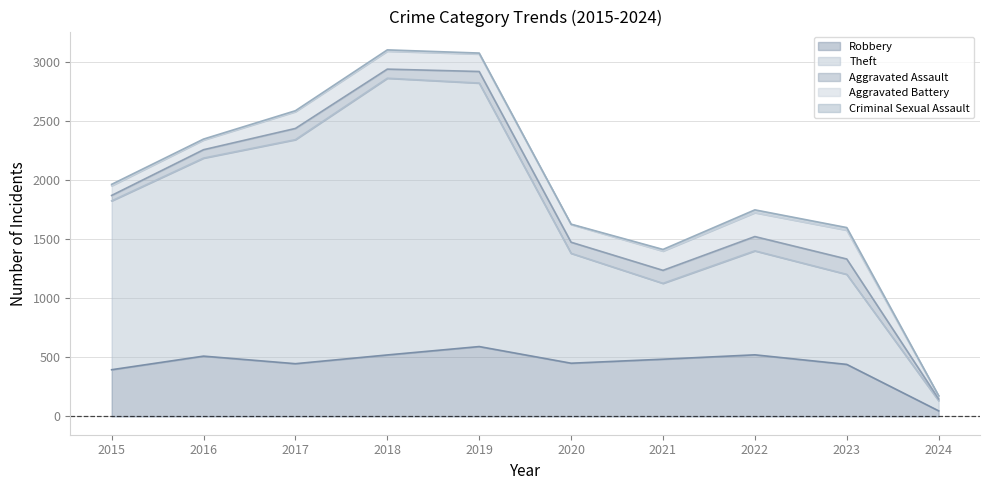

The value of Aggravated Assault at 2019 is 60. True or false?

False